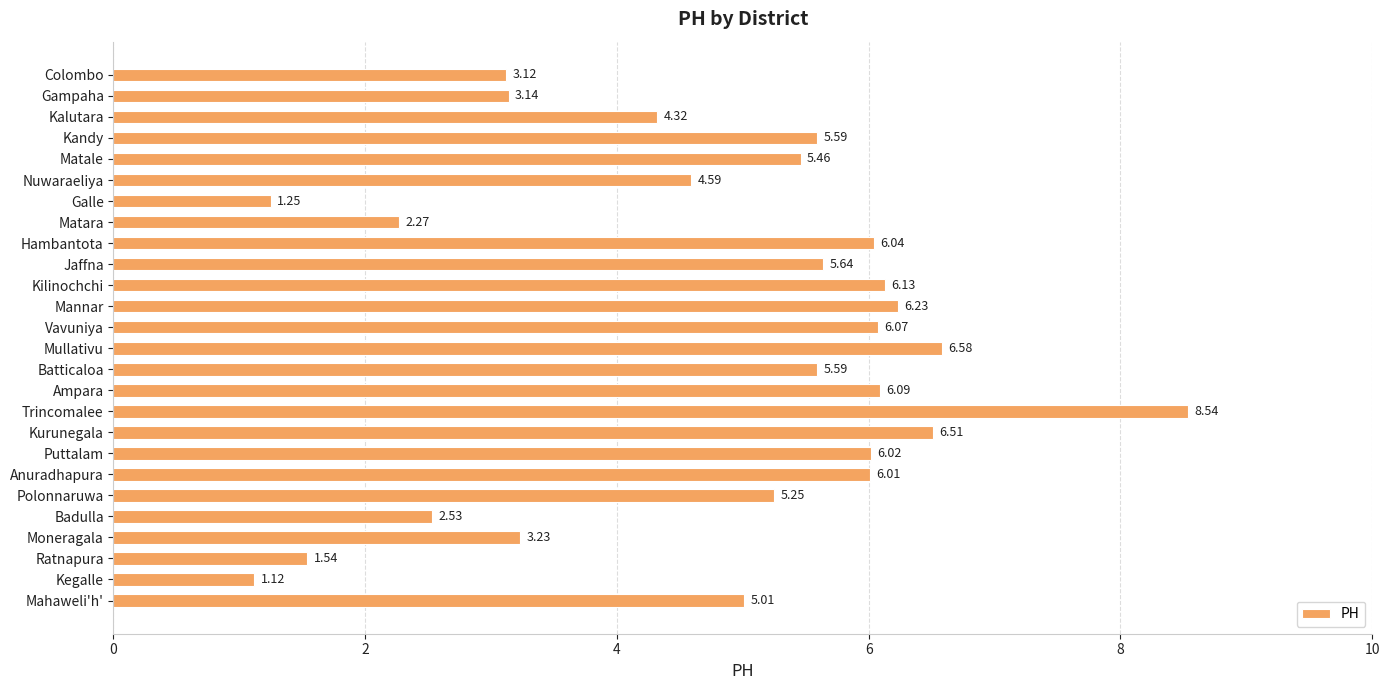

Which has a higher value, Galle or Nuwaraeliya?

Nuwaraeliya